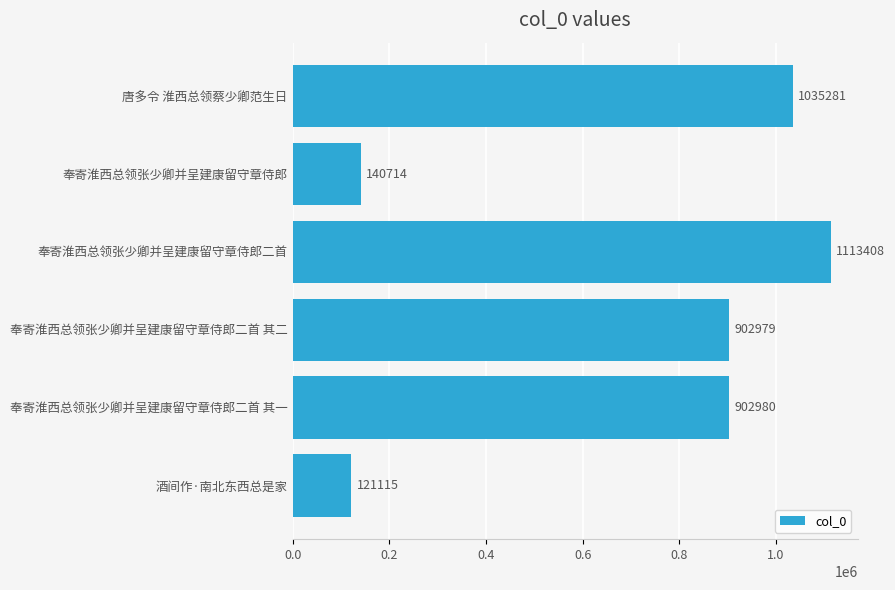

True or false: the data shows 902979 at 奉寄淮西总领张少卿并呈建康留守章侍郎二首 其二.

True